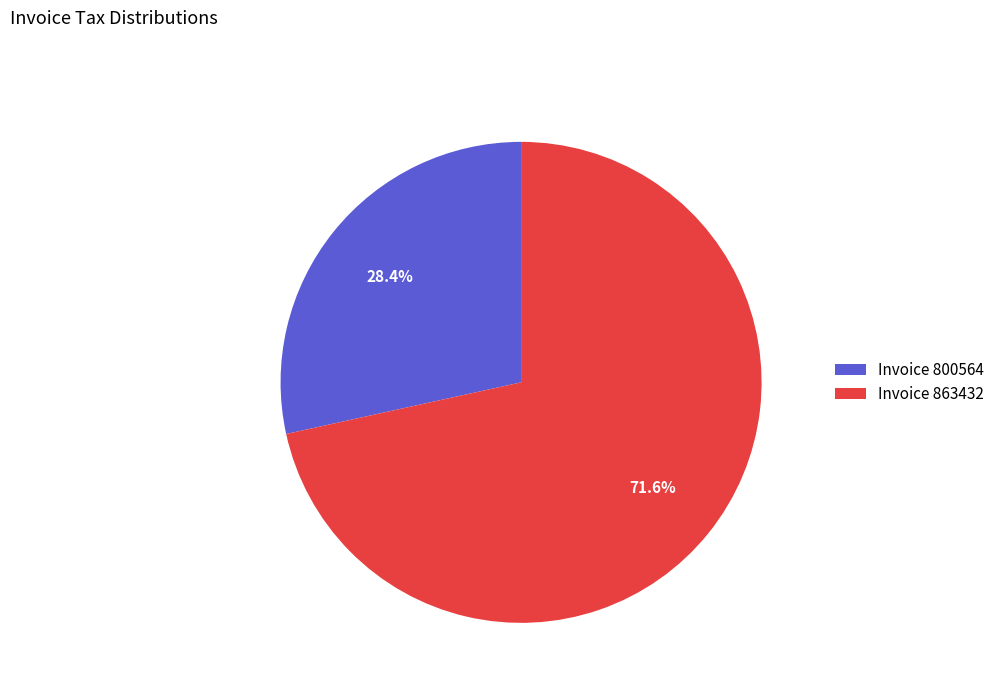

Combined, do Invoice 800564 and Invoice 863432 account for over 50%?

Yes